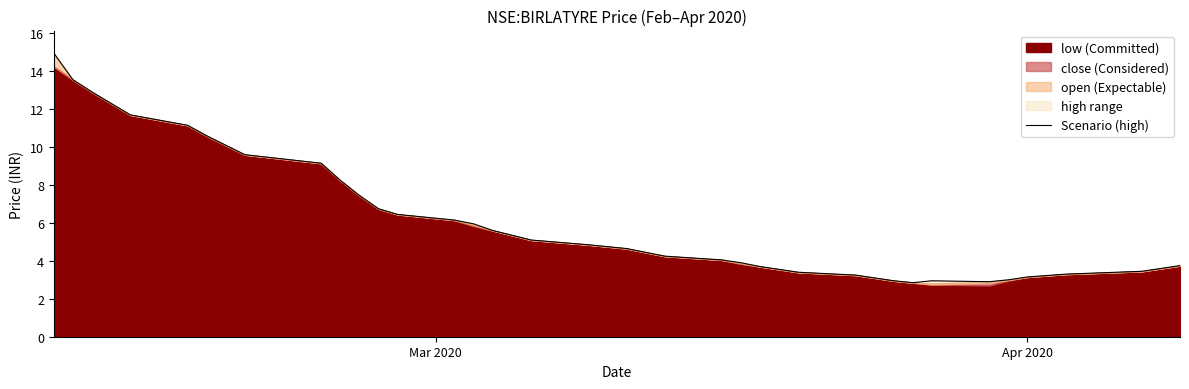

The chart shows a value of 5.2 at 36. True or false?

False